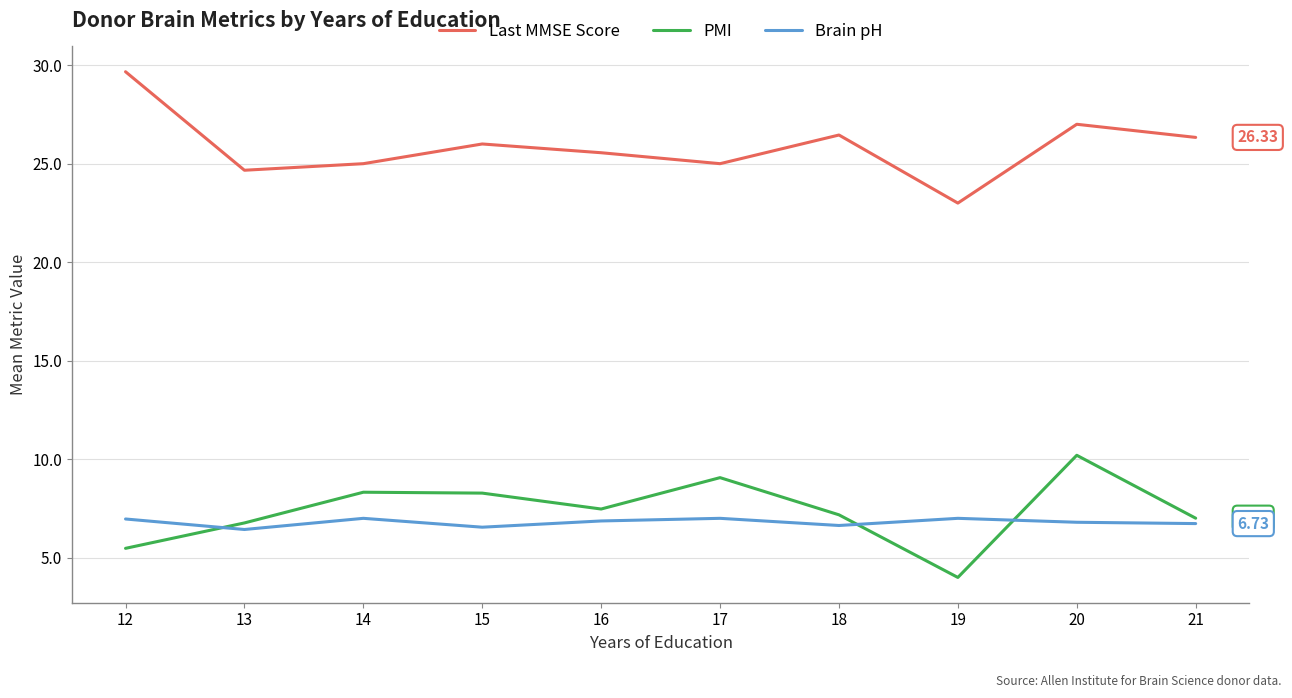

What is the highest value of the Last MMSE Score series?

29.7